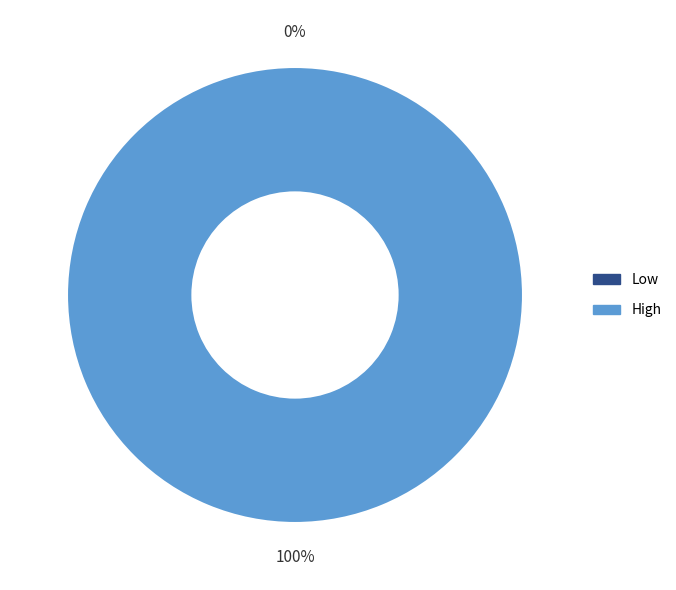

Which category accounts for the majority?

High